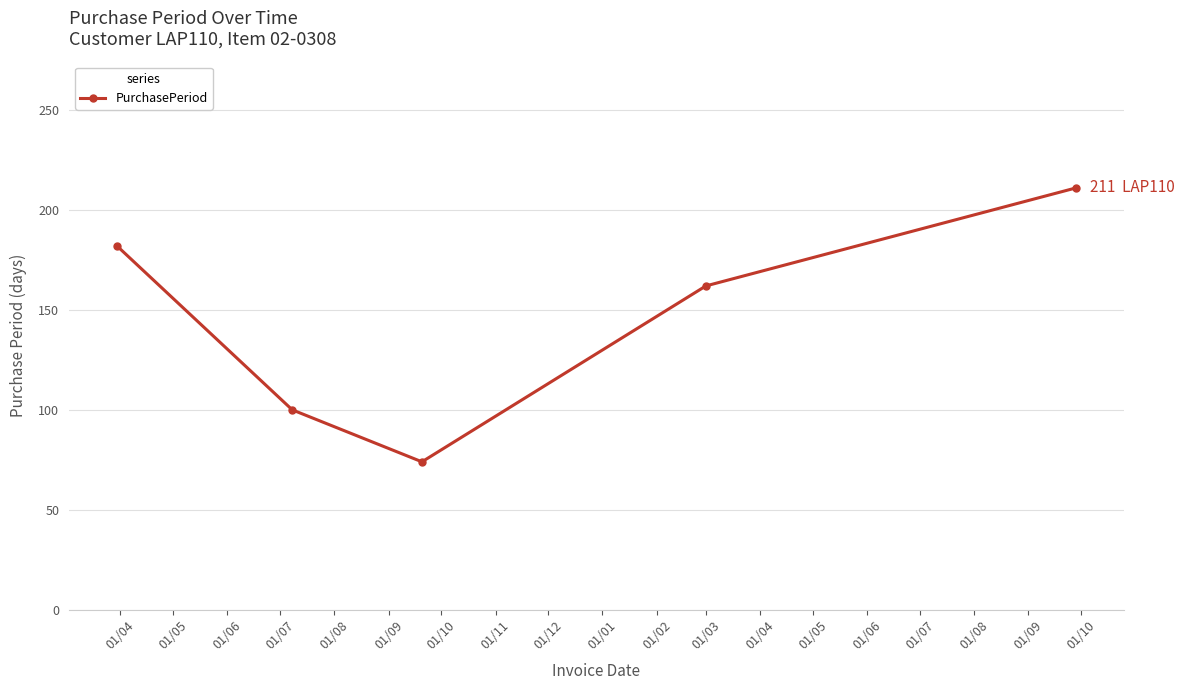

How many categories are shown in the chart?

5